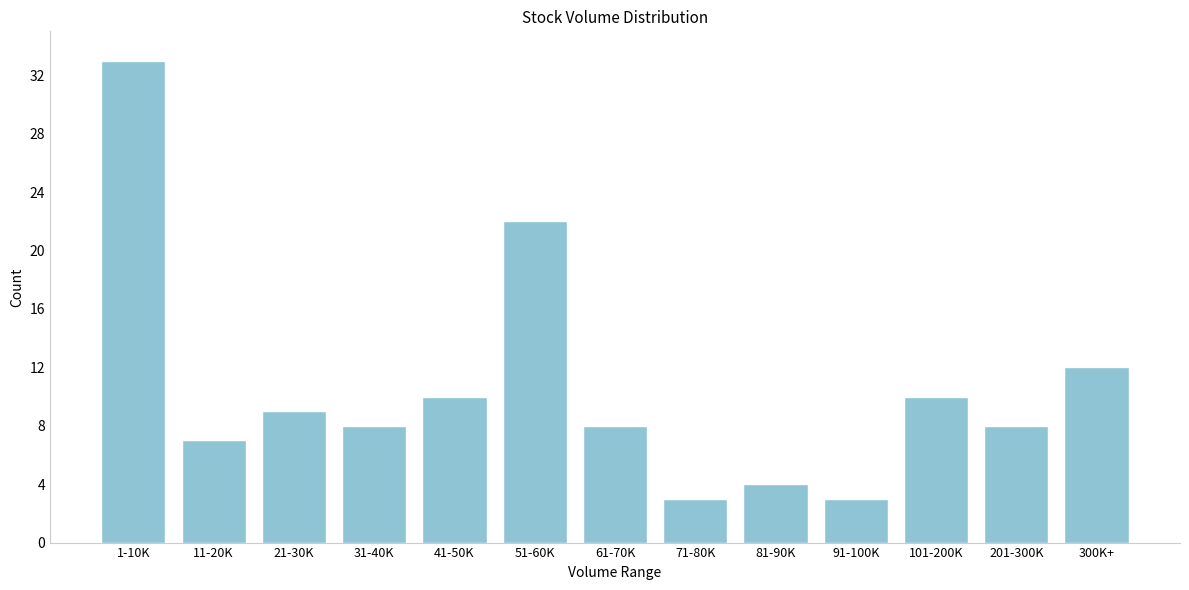

Reading right to left, extract all data points from this chart.

300K+=12	201-300K=8	101-200K=10	91-100K=3	81-90K=4	71-80K=3	61-70K=8	51-60K=22	41-50K=10	31-40K=8	21-30K=9	11-20K=7	1-10K=33